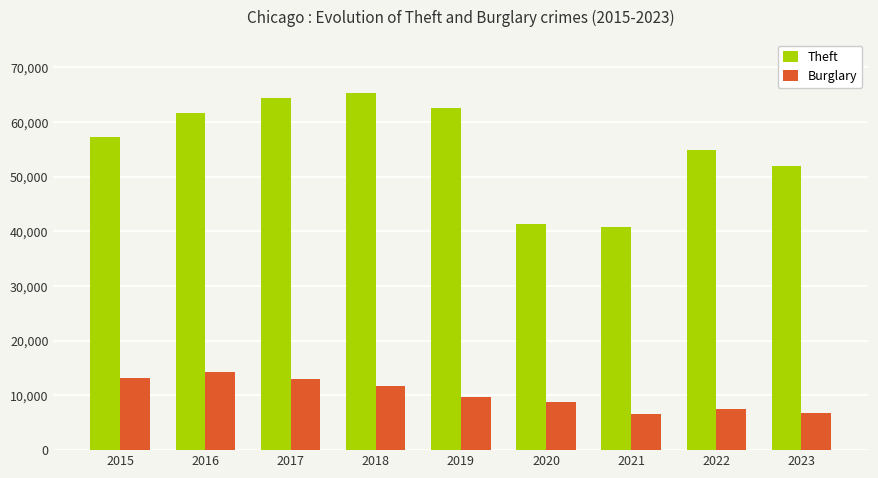

Where is Theft nearest to the value 53047?

2023